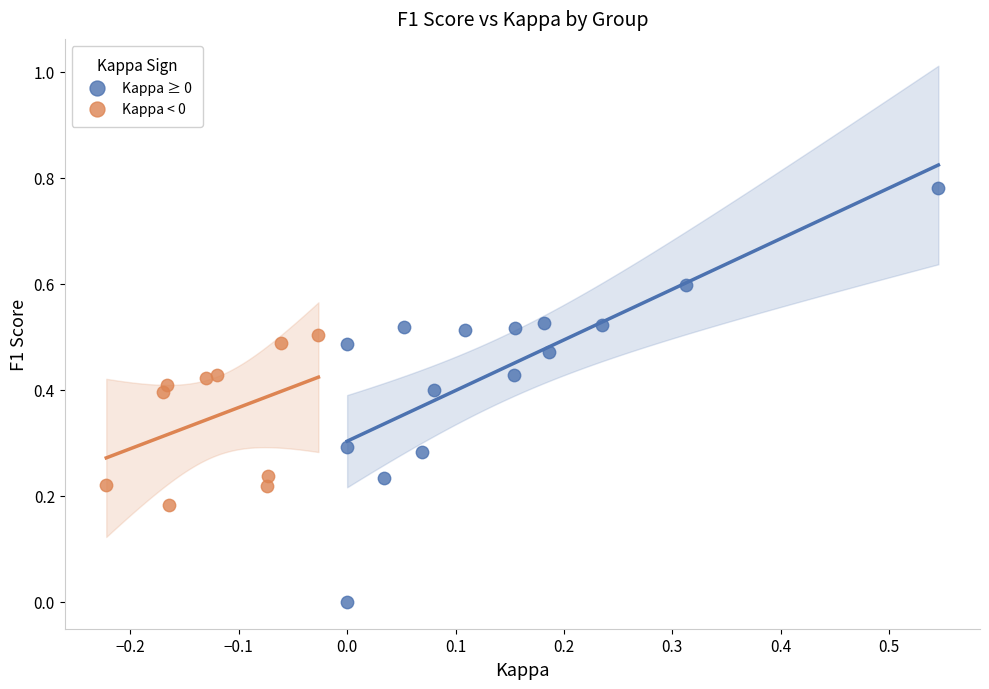

Which series has the widest spread of Y values?

Kappa ≥ 0